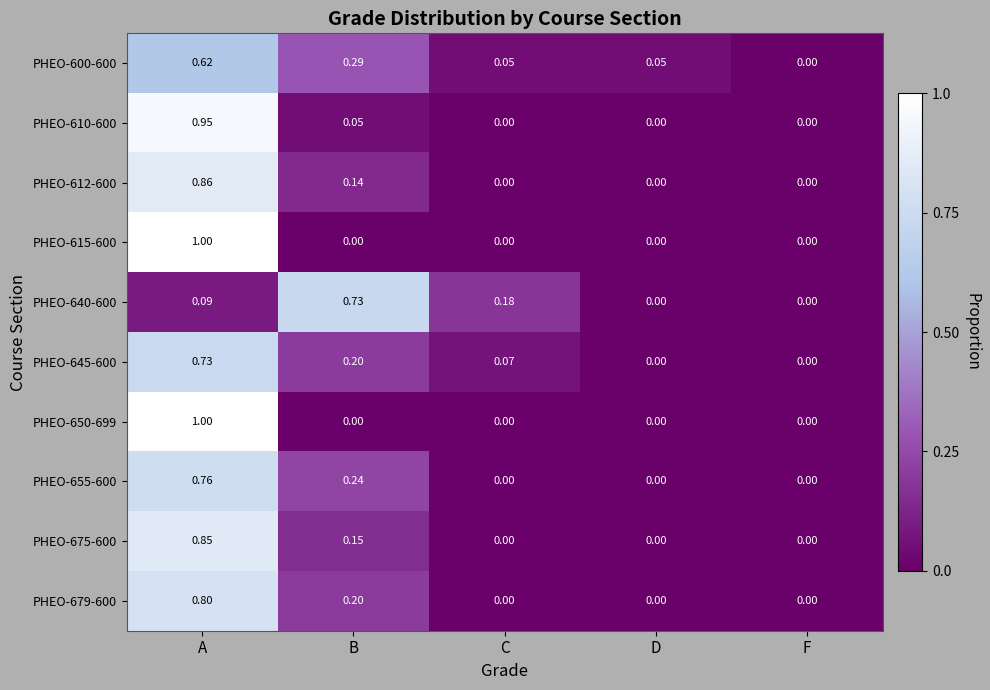

Which category has the highest value in the PHEO-655-600 series?

A